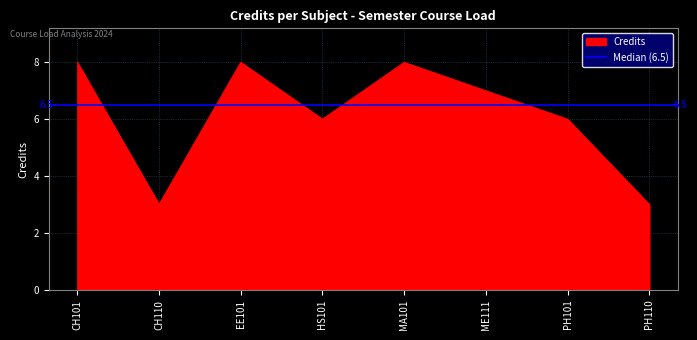

What is the value of the 7th point from the left?

6